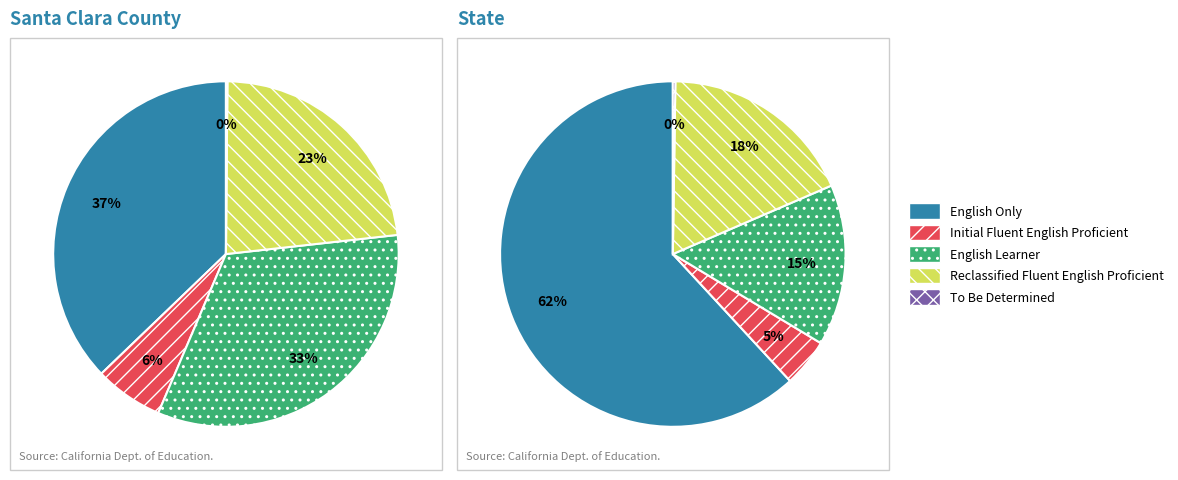

Is it true that santa_clara is 56% of the pie?

False